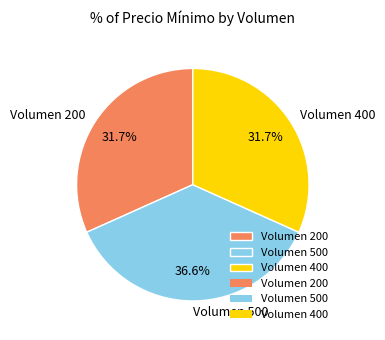

Which slice is the largest?

Volumen 500